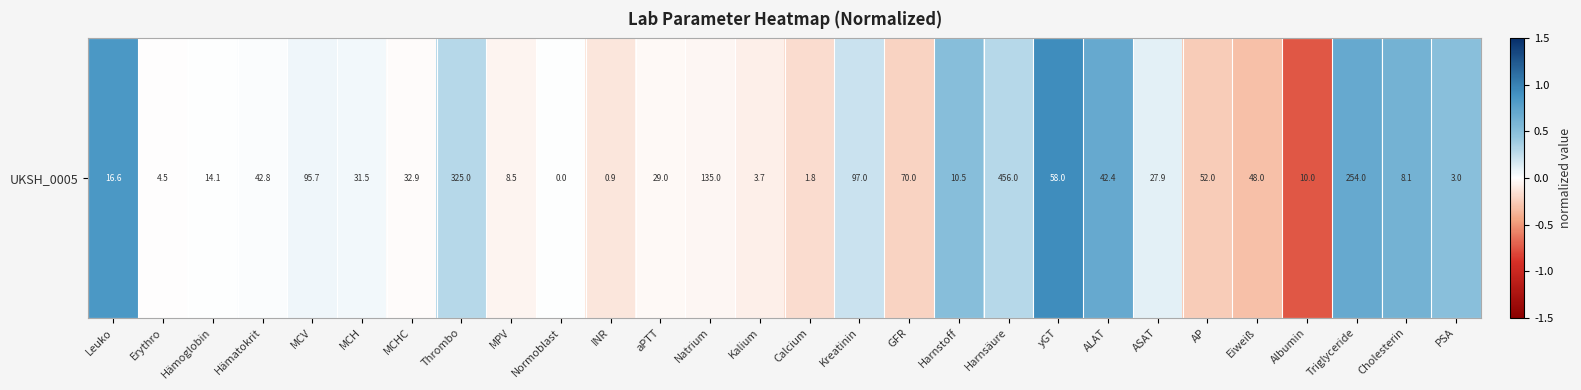

List the labels in order of value, smallest first.

Albumin, Eiweiß, AP, GFR, Calcium, INR, Kalium, MPV, Natrium, aPTT, MCHC, Erythro, Normoblast, Hämoglobin, Hämatokrit, MCH, MCV, ASAT, Kreatinin, Thrombo, Harnsäure, PSA, Harnstoff, Cholesterin, Triglyceride, ALAT, Leuko, yGT